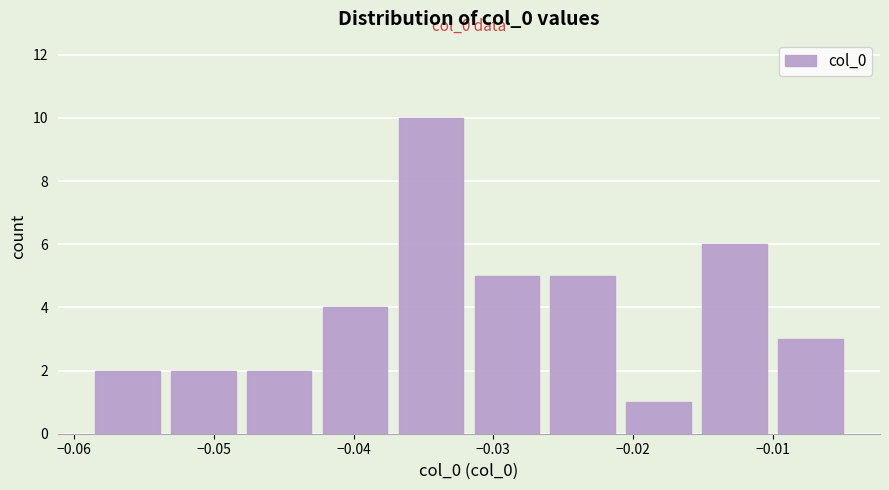

Which range on the x-axis has the tallest bar?

-0.037 to -0.032